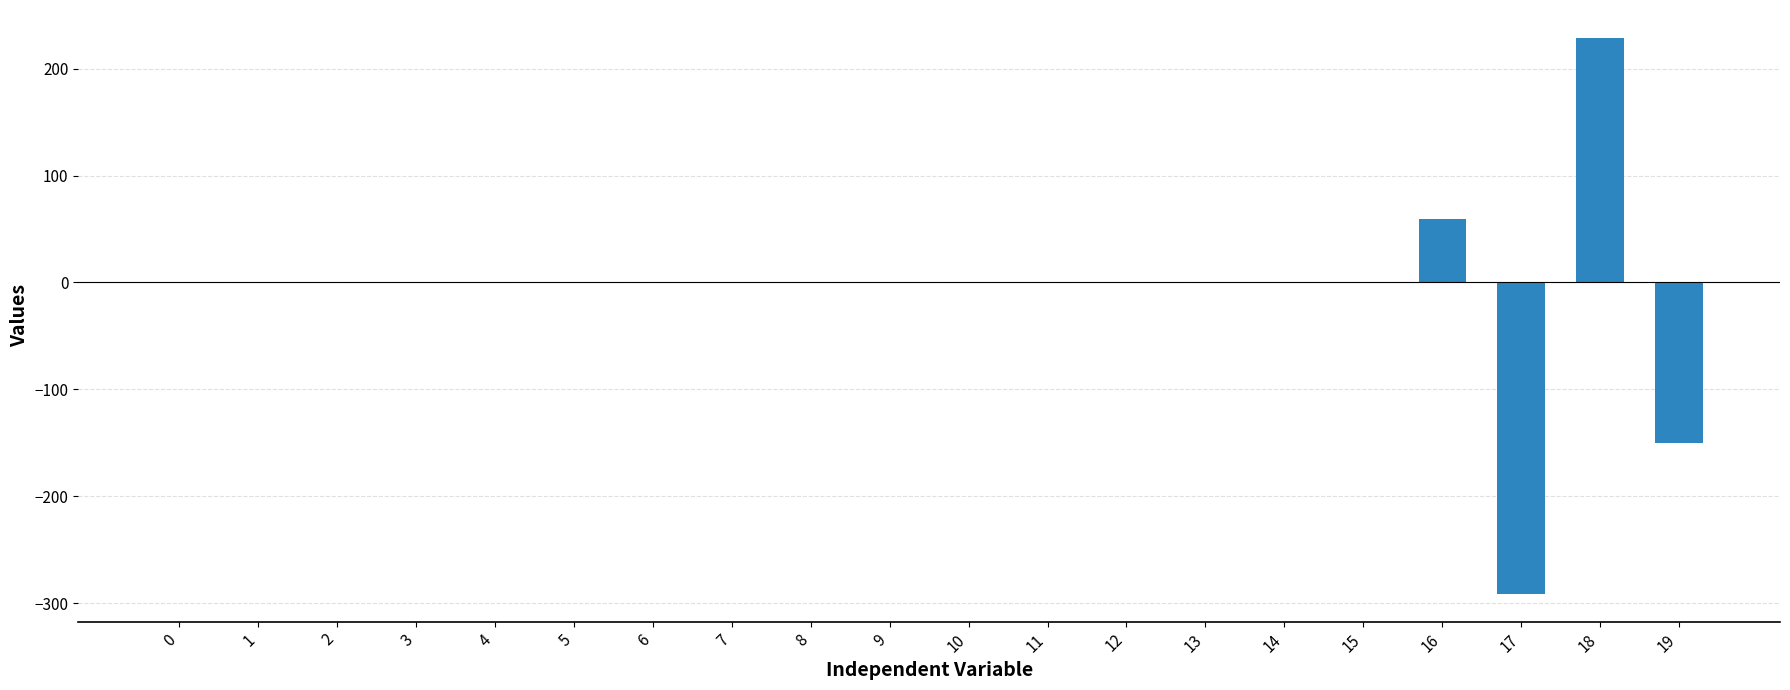

Count the number of data series in this chart.

1